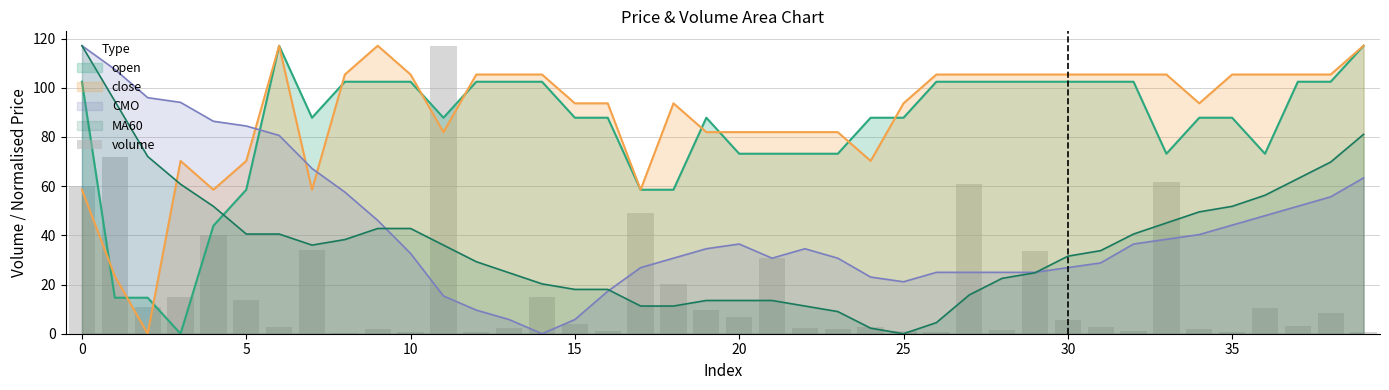

Which series ends up on top after the final intersection of CMO and close?

close